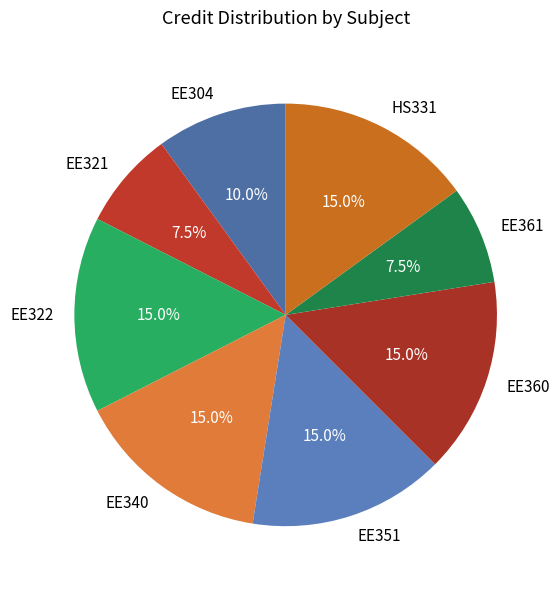

Does EE321 account for over 50% of the chart?

No